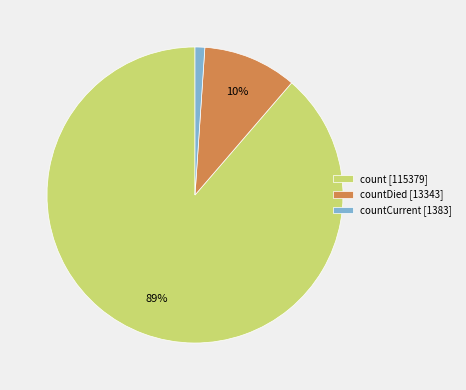

Which slice represents more than half of the pie?

count [115379]